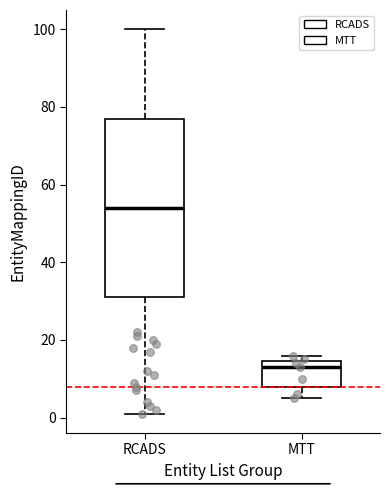

Reading left to right, read every box against the y-axis: the position of its median line, the range the box covers, and the ends of its whiskers. The values are not printed on the chart, so give them approximately, as read against the axis.

RCADS: median 54, box 32 to 78, whiskers 2 to 100
MTT: median 14 (just below the box's upper edge), box 8 to 14, whiskers 6 to 16